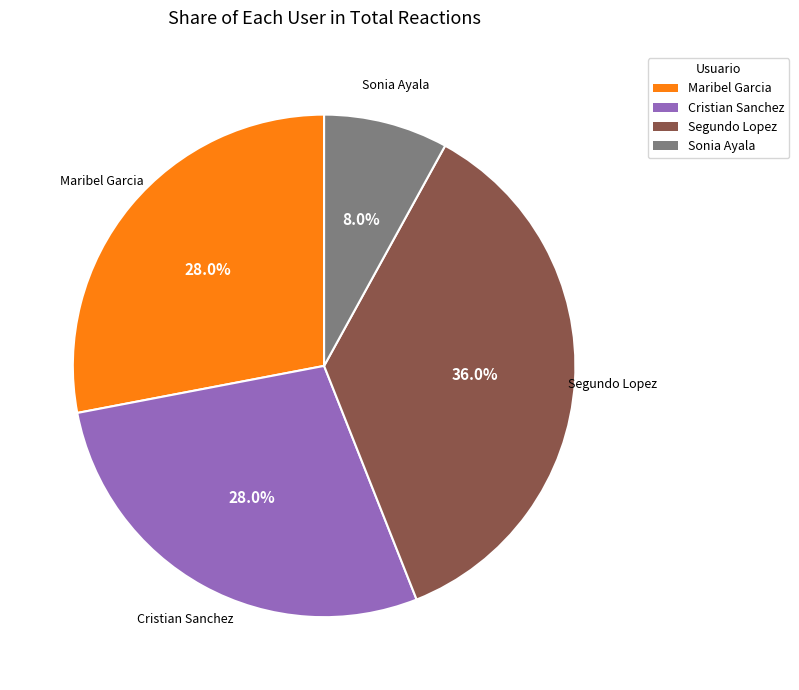

Does any single category account for the majority?

No